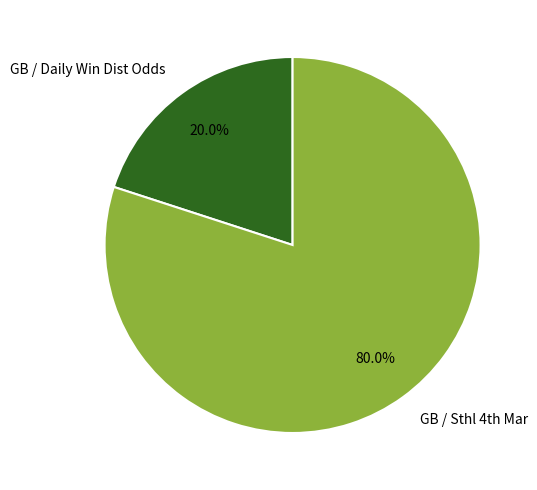

Which slice is the largest?

GB / Sthl 4th Mar